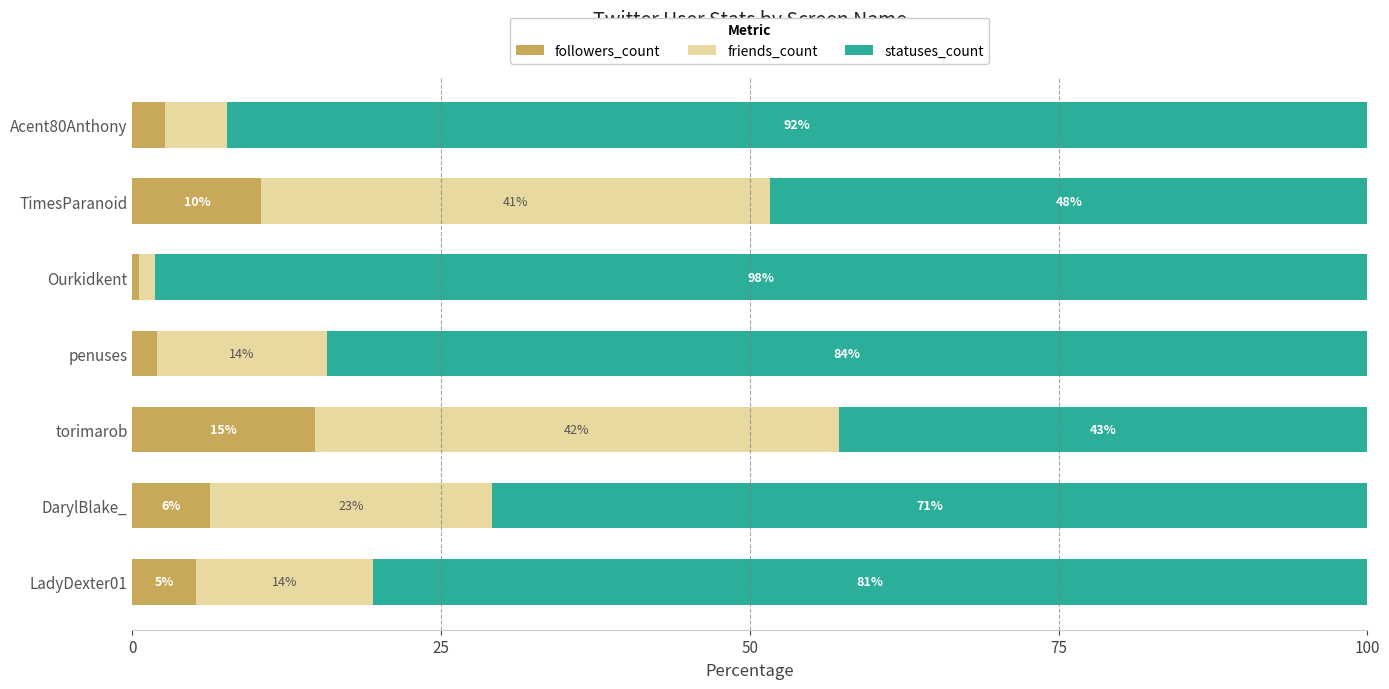

What are all the series names shown in the legend?

followers_count, friends_count, statuses_count